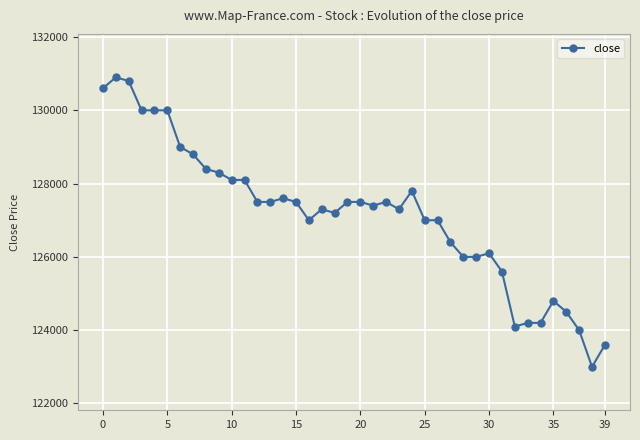

True or false: the data has more than 0 interior local peaks.

True